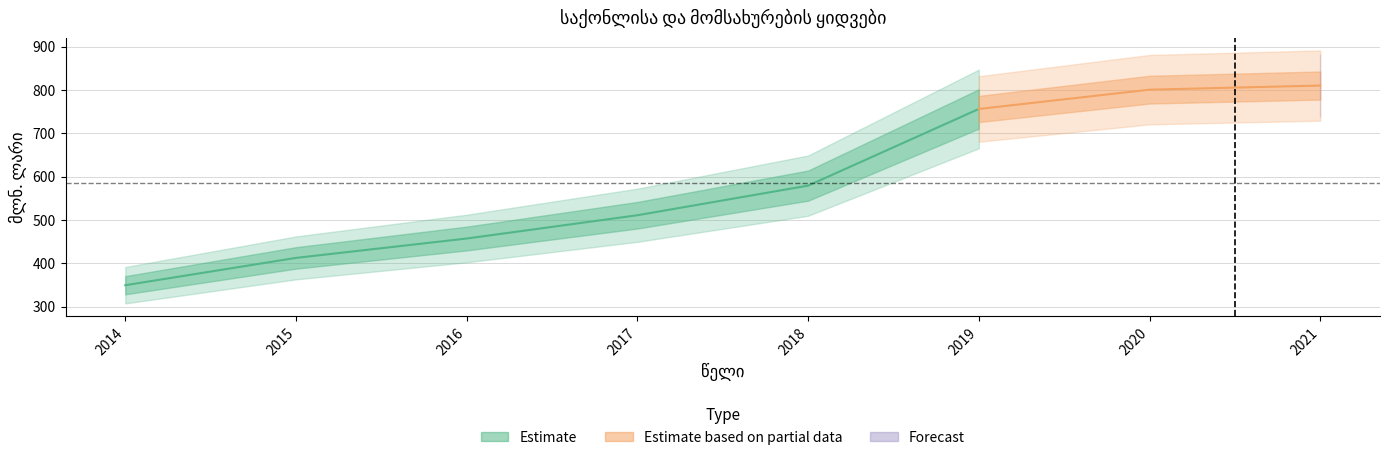

What value does the data have at 2014?

349.8